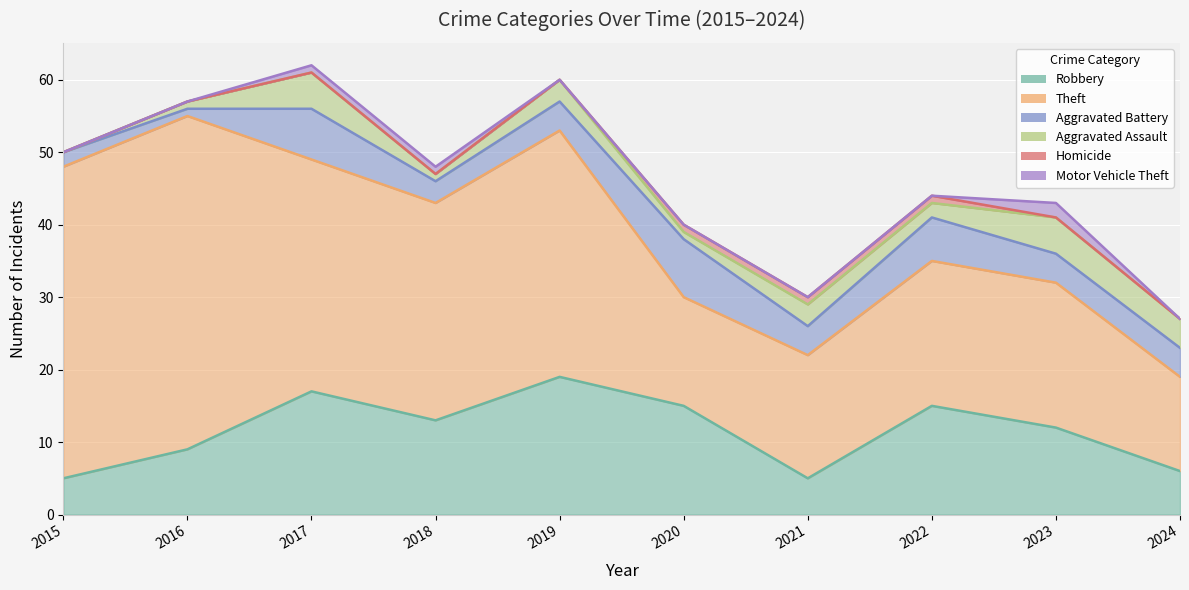

Count the number of categories in the chart.

10